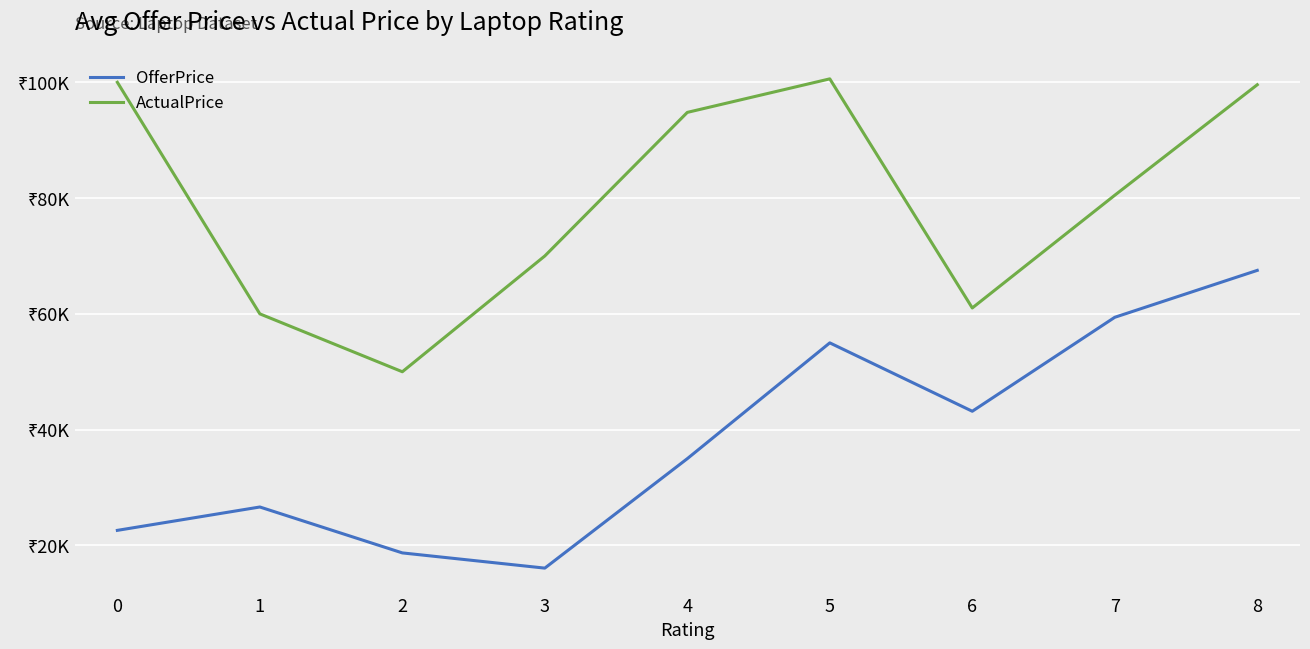

At which label does ActualPrice reach its minimum?

2